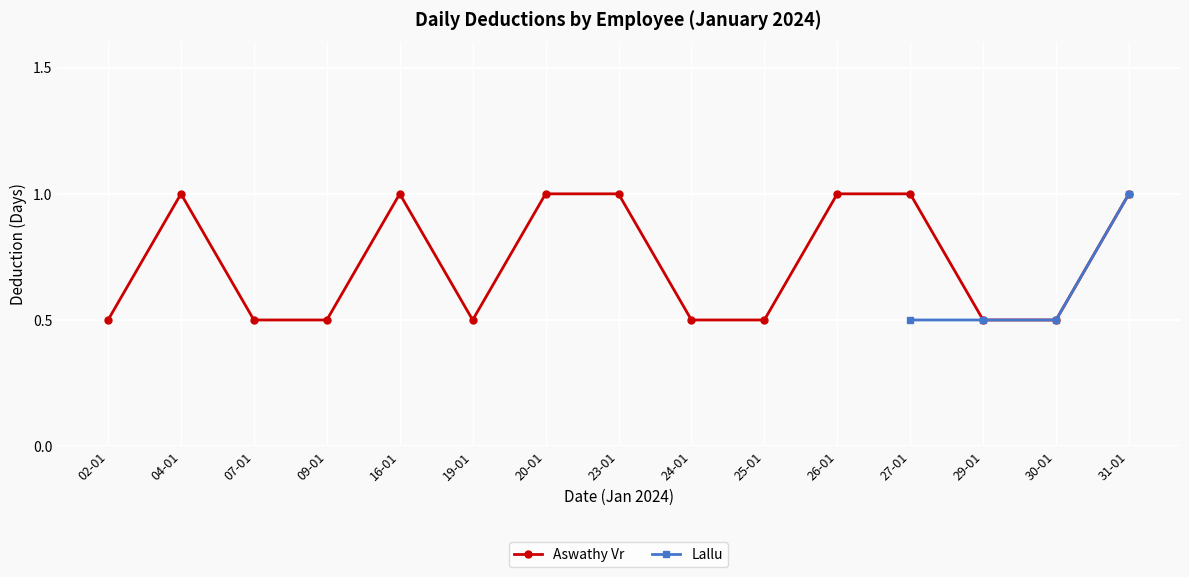

The chart shows a value of 0.5 at 09-01. True or false?

True